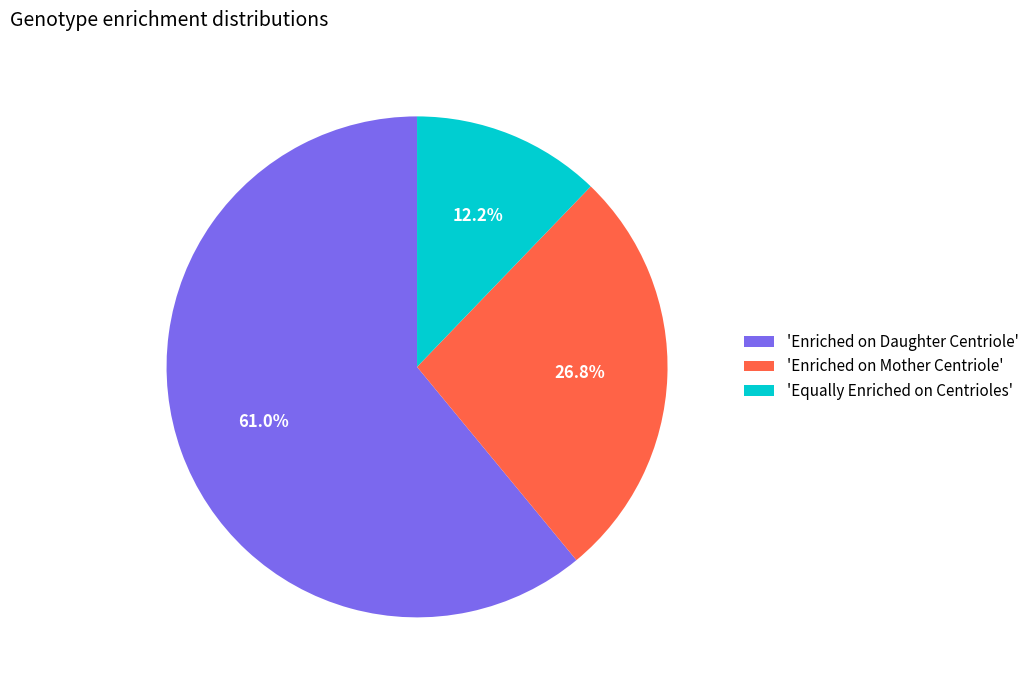

Combined, do 'Equally Enriched on Centrioles' and 'Enriched on Mother Centriole' account for over 50%?

No